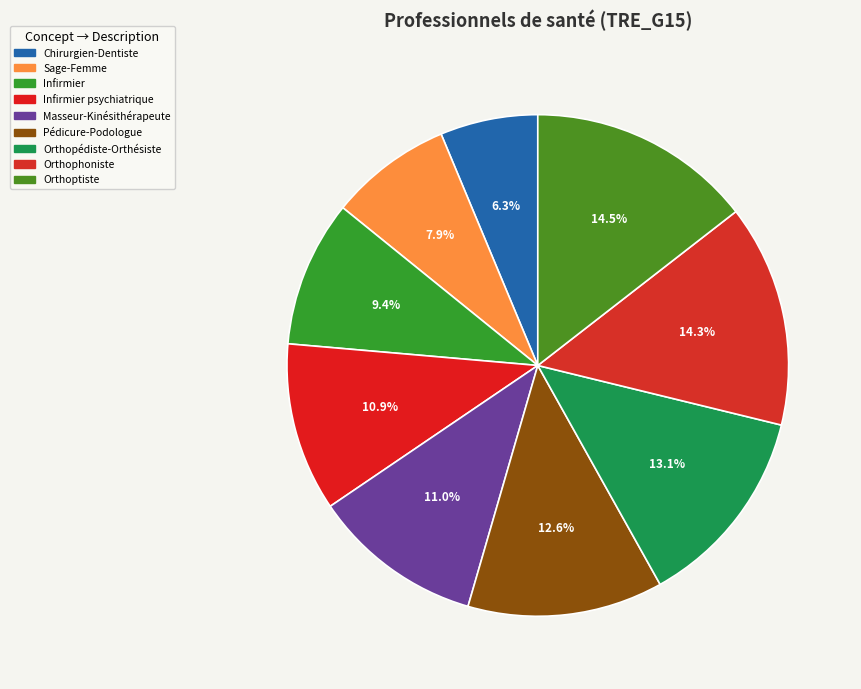

Does any single category account for the majority?

No